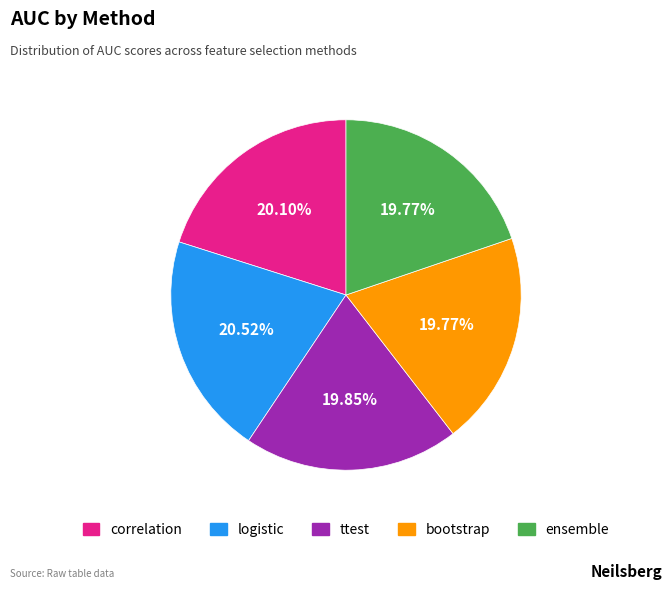

Is it true that ttest is 34% of the pie?

False